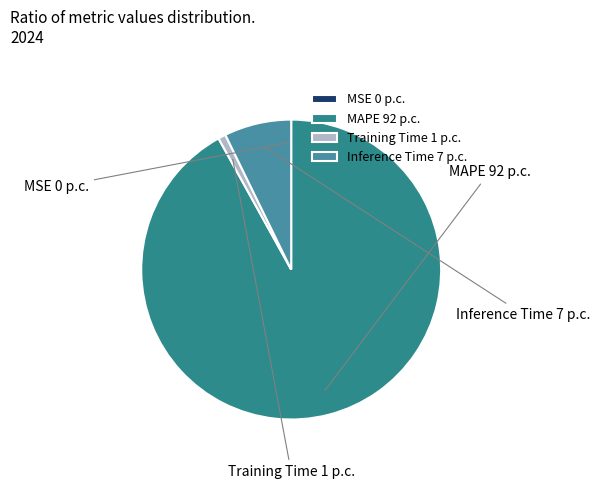

To the nearest percent, what percentage of the pie is MAPE?

92%